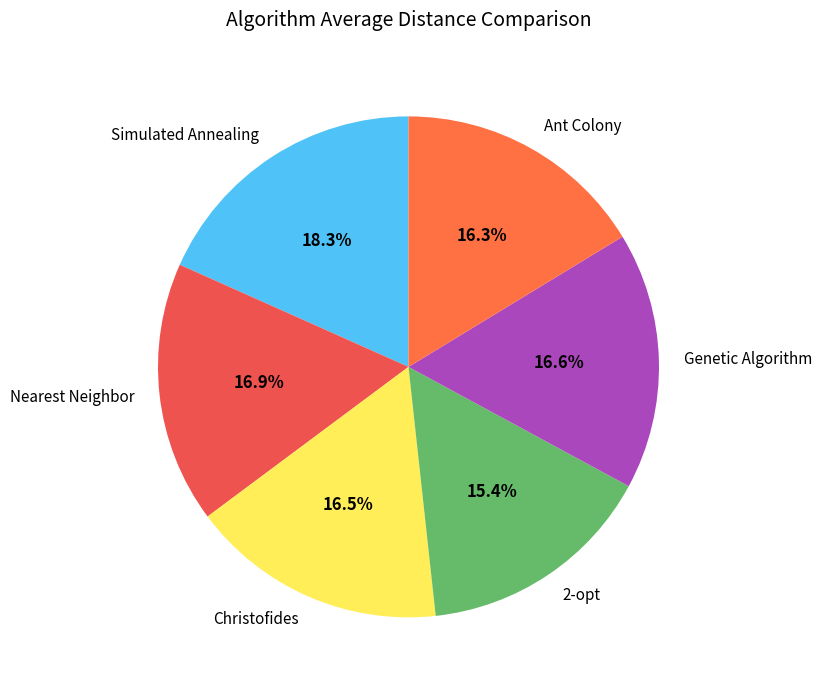

What is the ratio of the value at 2-opt to the value at Christofides?

0.9